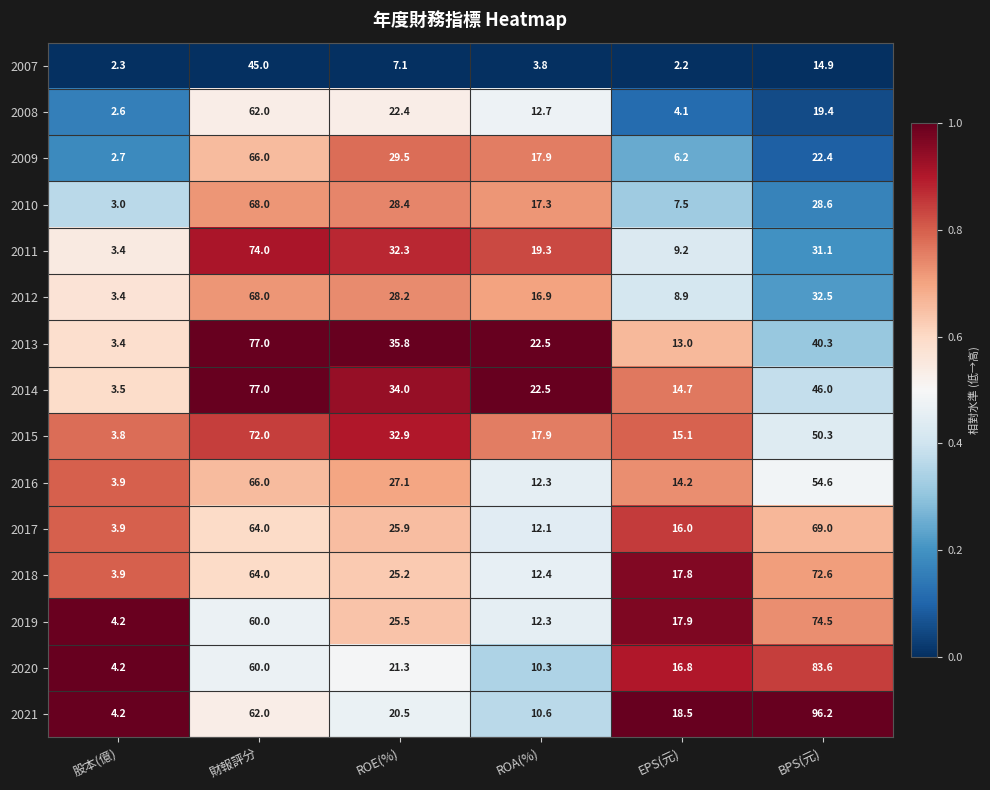

Which series has the largest total across all categories?

2021